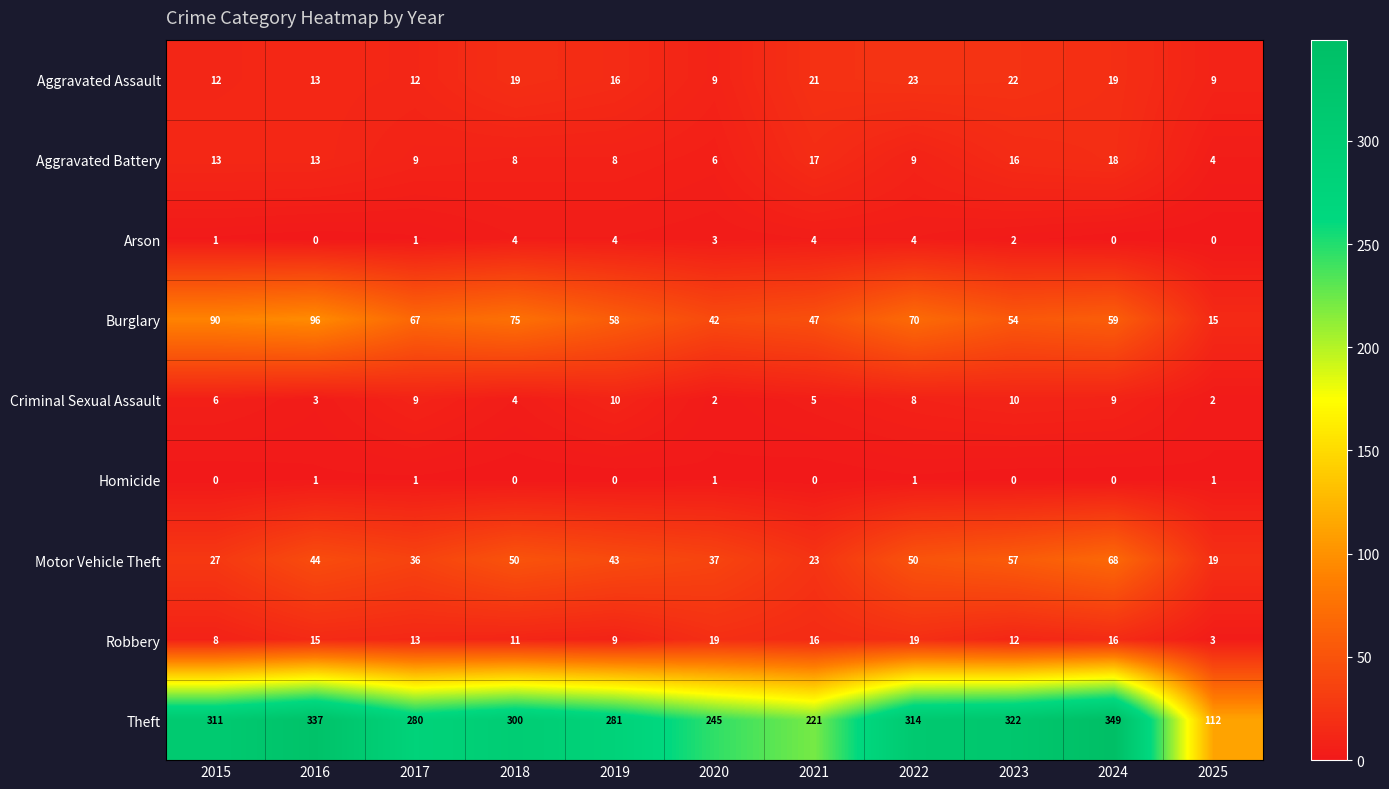

True or false: Robbery has a value of 5 at 2025.

False